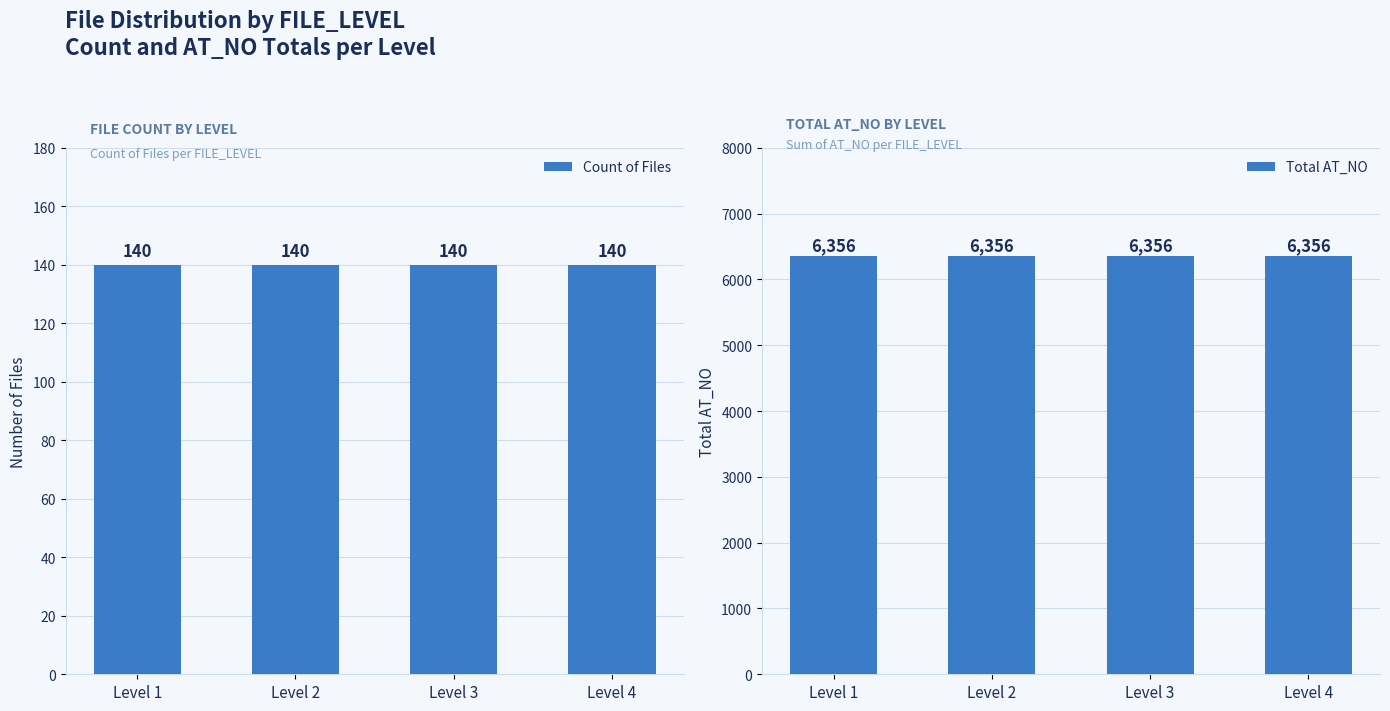

Which series changed the most between Level 3 and Level 4?

Count of Files